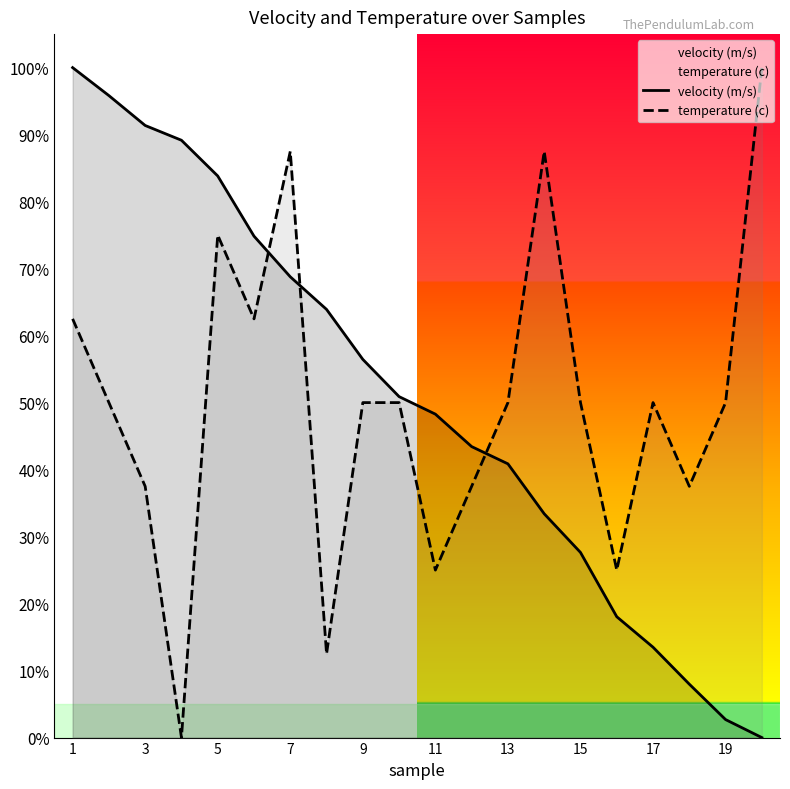

Rank the series at 17 from lowest to highest value.

velocity (m/s), temperature (c)